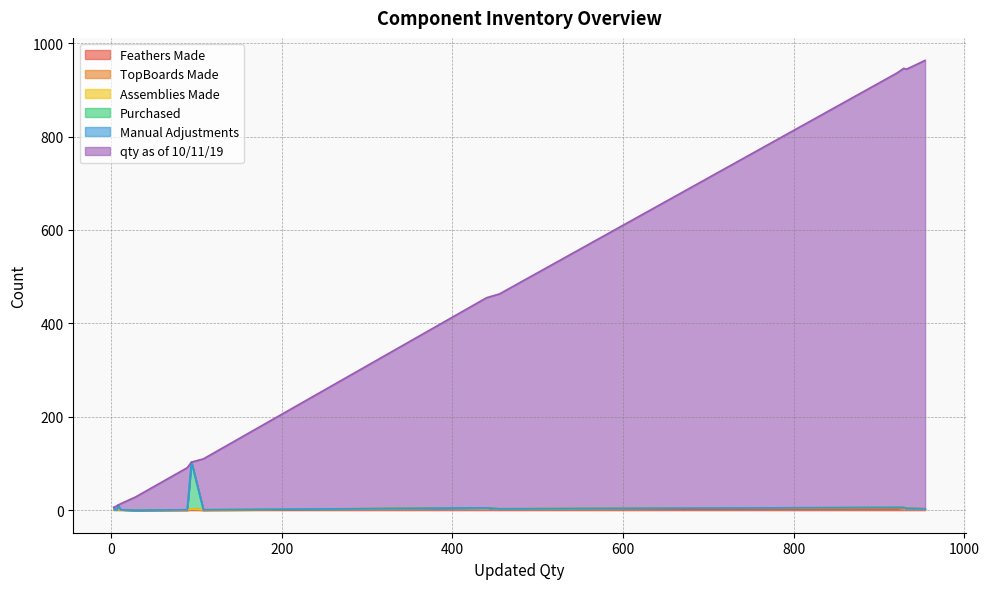

What is the sum of all Feathers Made values?

35